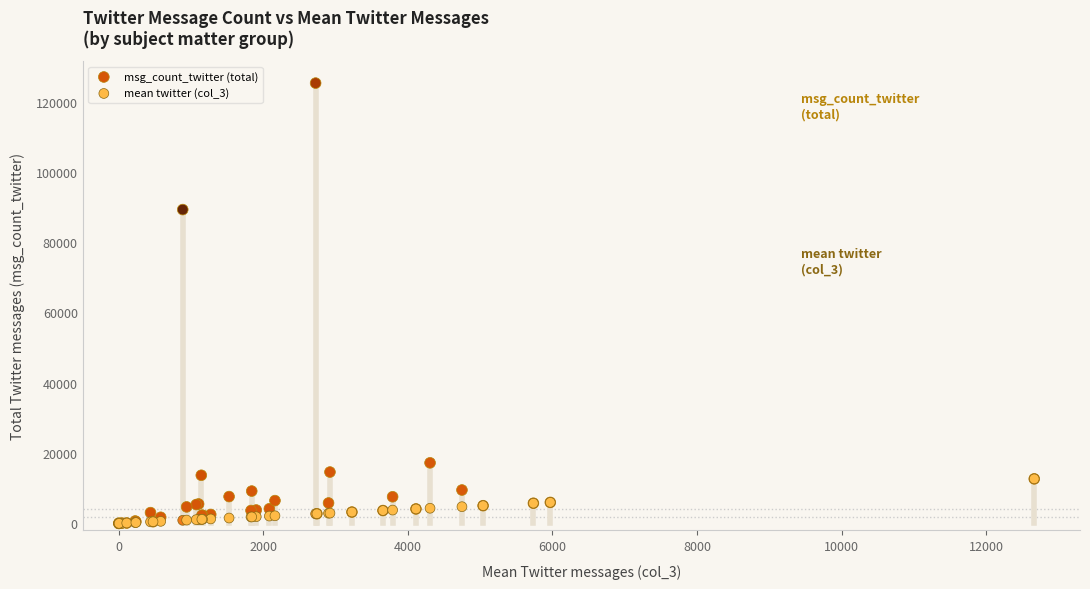

Across all series, what Y value is closest to 62619?

89260.0